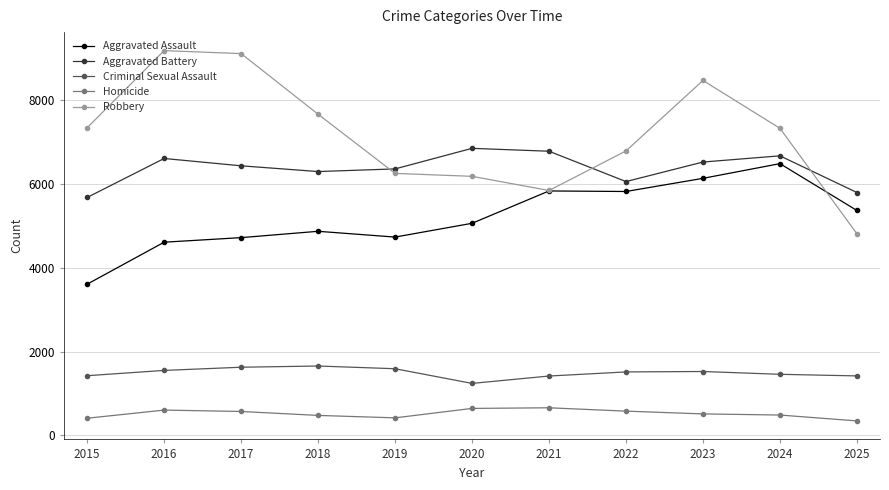

The value of Homicide at 2024 is 818. True or false?

False